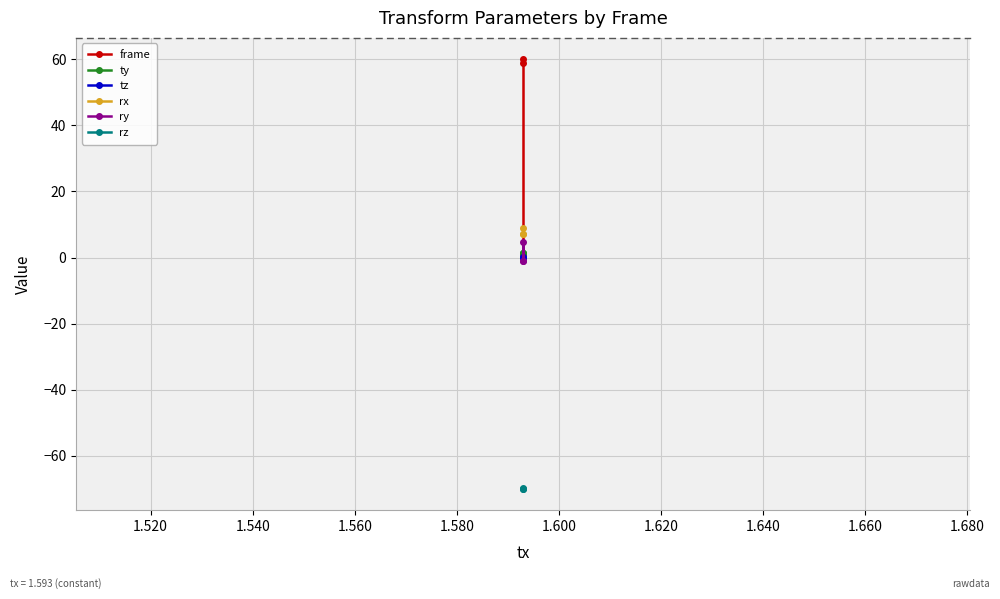

Reading left to right, transcribe all the data shown in this chart.

frame: 59.0	60.0	1.0
ty: 1.5	1.3	1.5
tz: 0.0	-0.0	0.0
rx: 7.0	9.1	7.0
ry: -1.0	4.7	-1.0
rz: -70.0	-69.9	-70.0